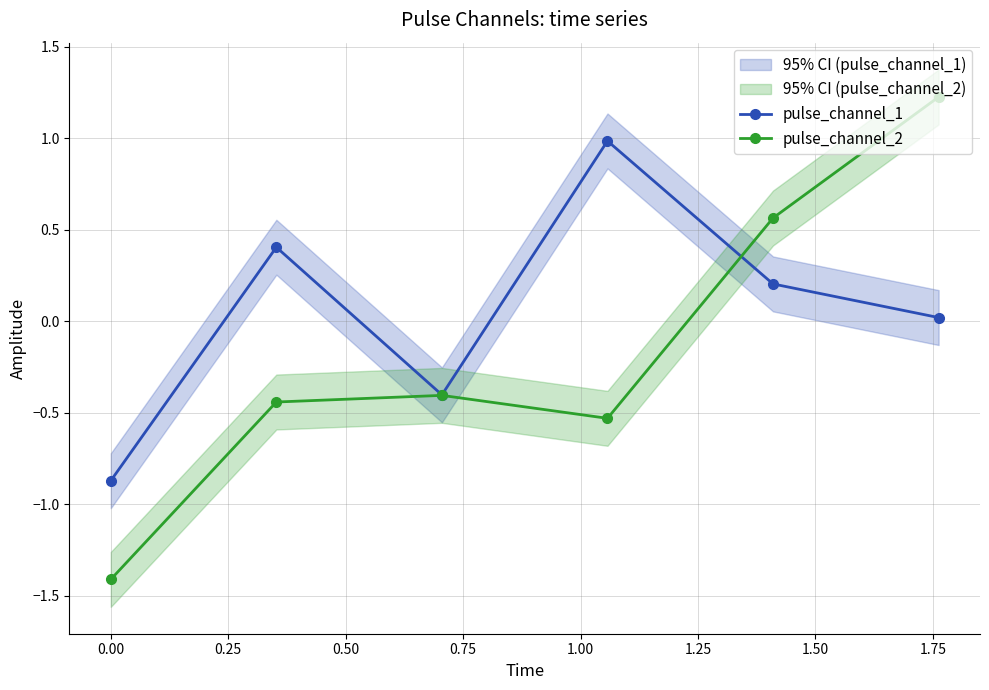

Reading left to right, transcribe all the data shown in this chart.

pulse_channel_1: -0.9	0.4	-0.4	1.0	0.2	0.0
pulse_channel_2: -1.4	-0.4	-0.4	-0.5	0.6	1.2